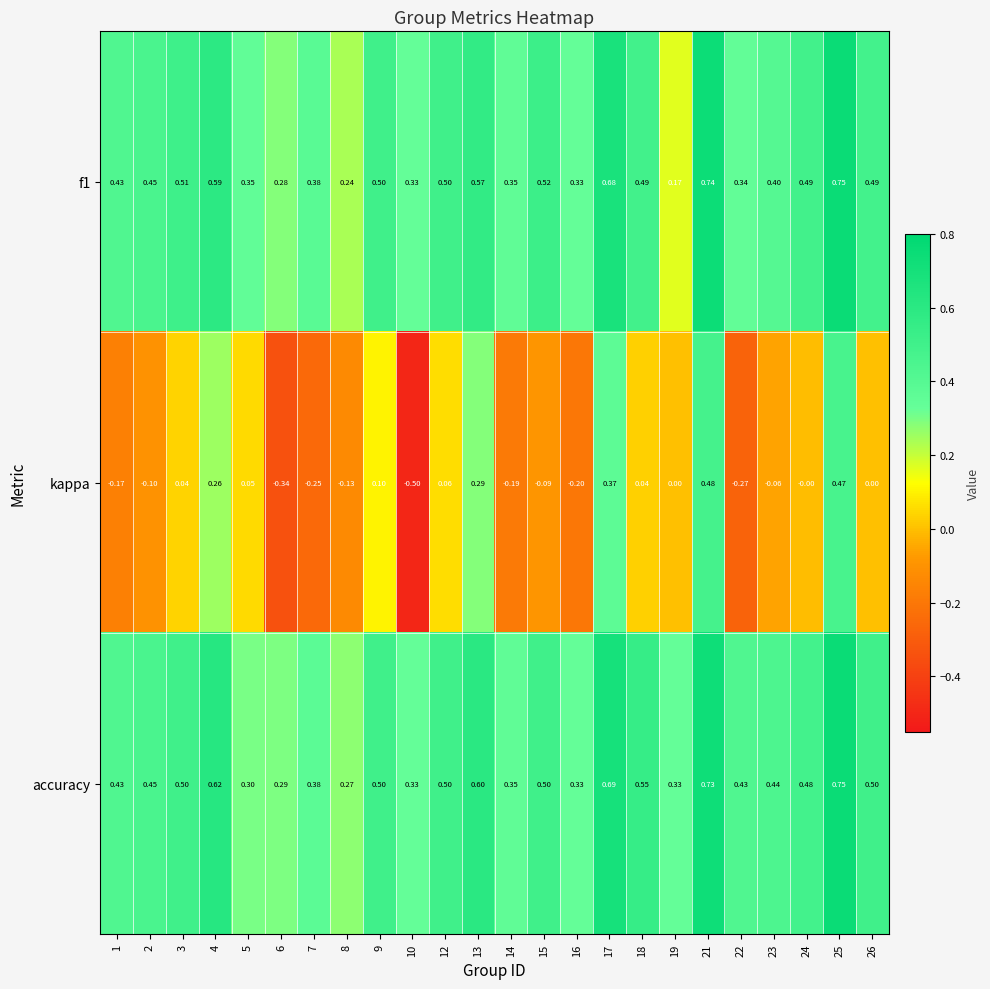

Which series has the widest spread of values?

kappa